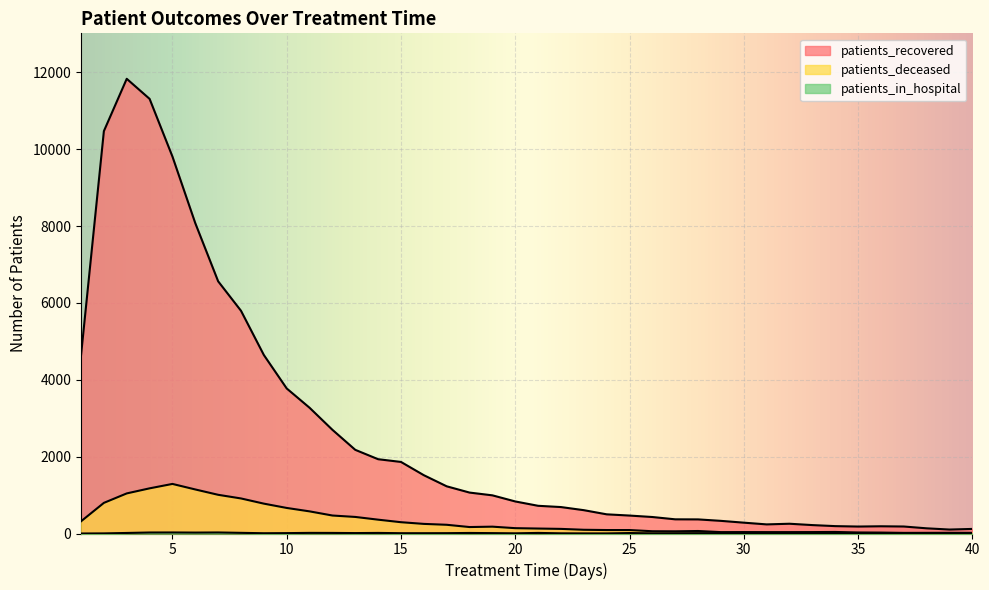

The value of patients_recovered at 24 is 235. True or false?

False